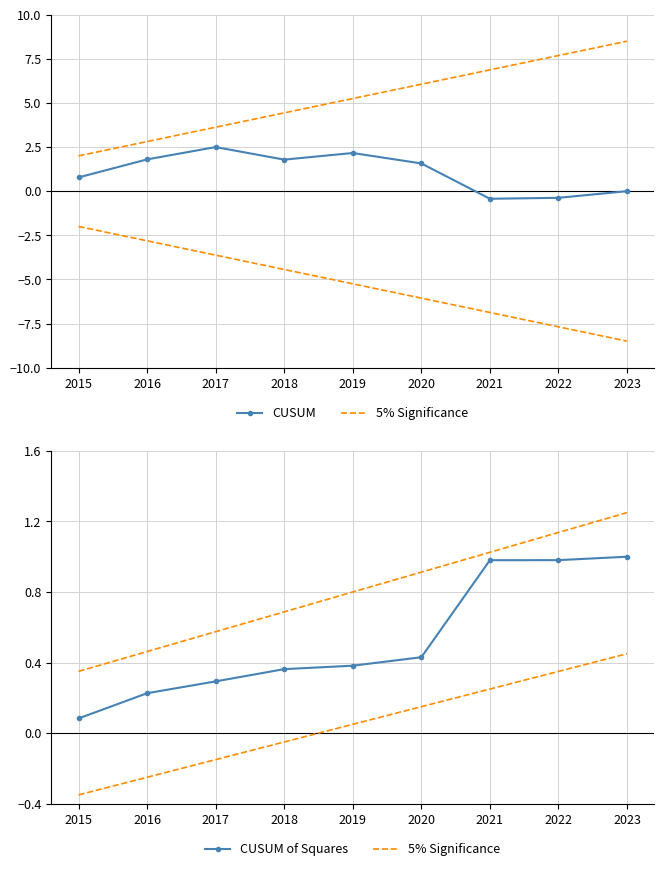

Which series changed the most between 2018 and 2022?

CUSUM